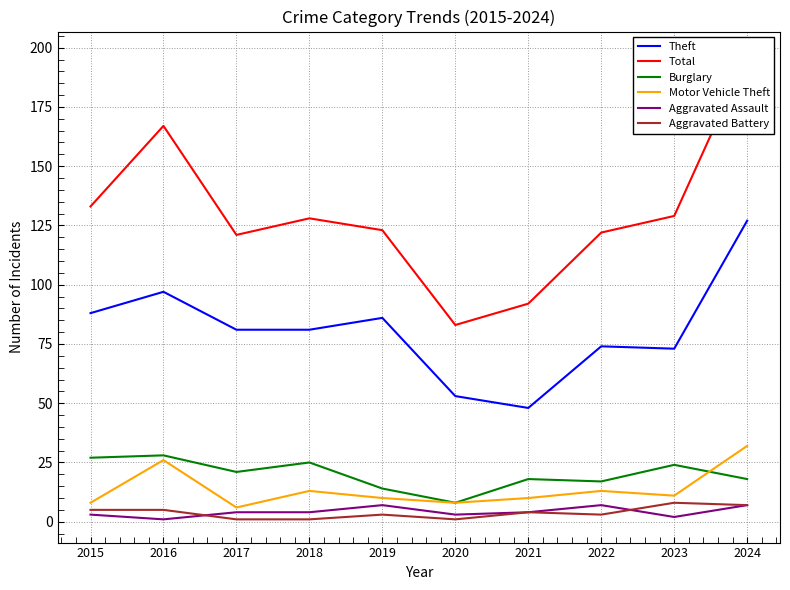

Reading right to left, extract all data points from this chart.

Theft: 127	73	74	48	53	86	81	81	97	88
Total: 197	129	122	92	83	123	128	121	167	133
Burglary: 18	24	17	18	8	14	25	21	28	27
Motor Vehicle Theft: 32	11	13	10	8	10	13	6	26	8
Aggravated Assault: 7	2	7	4	3	7	4	4	1	3
Aggravated Battery: 7	8	3	4	1	3	1	1	5	5